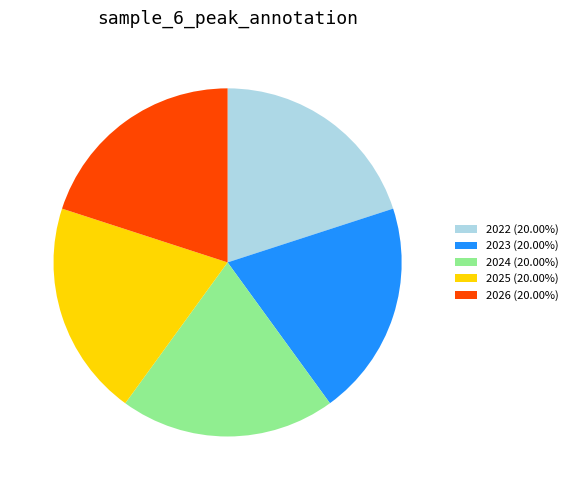

Is 2024 the majority of the pie?

No